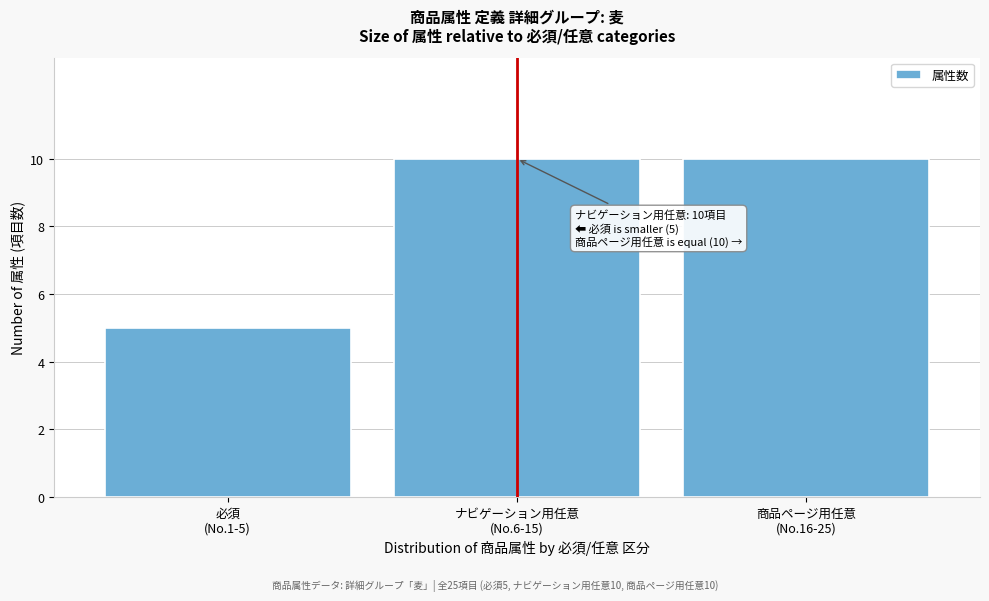

Reading left to right, transcribe all the data shown in this chart.

5	10	10